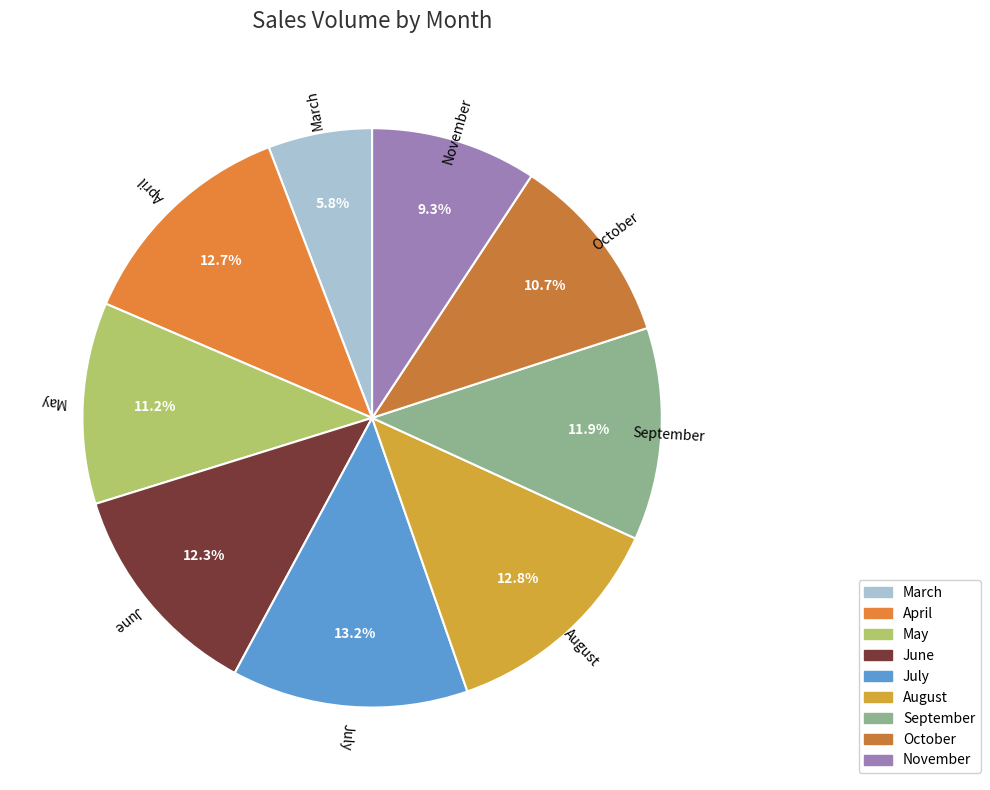

What portion of the pie excludes March?

94.2%